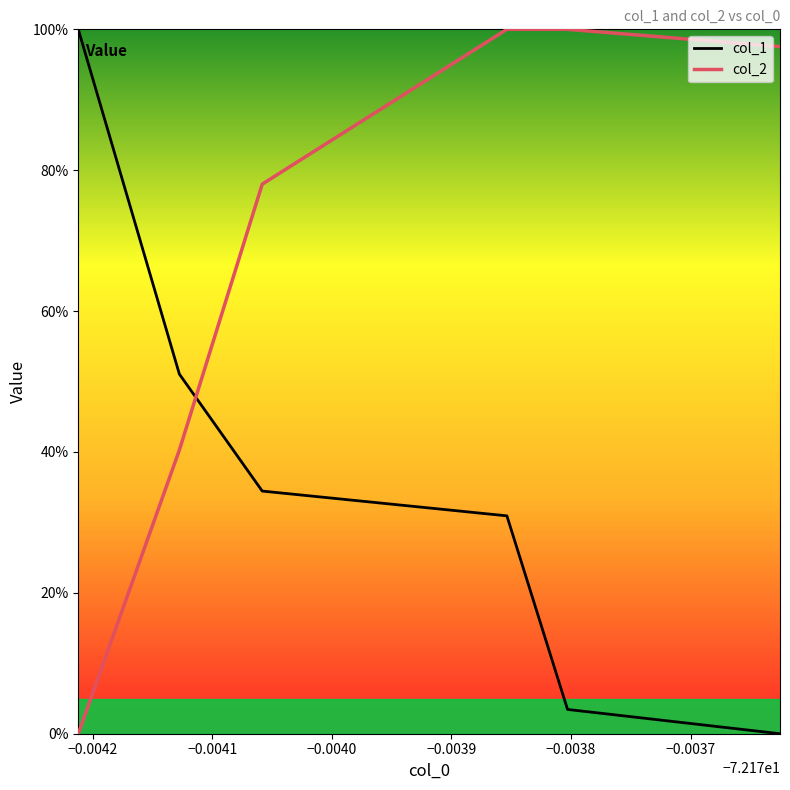

Which series has the largest range (max minus min)?

col_1